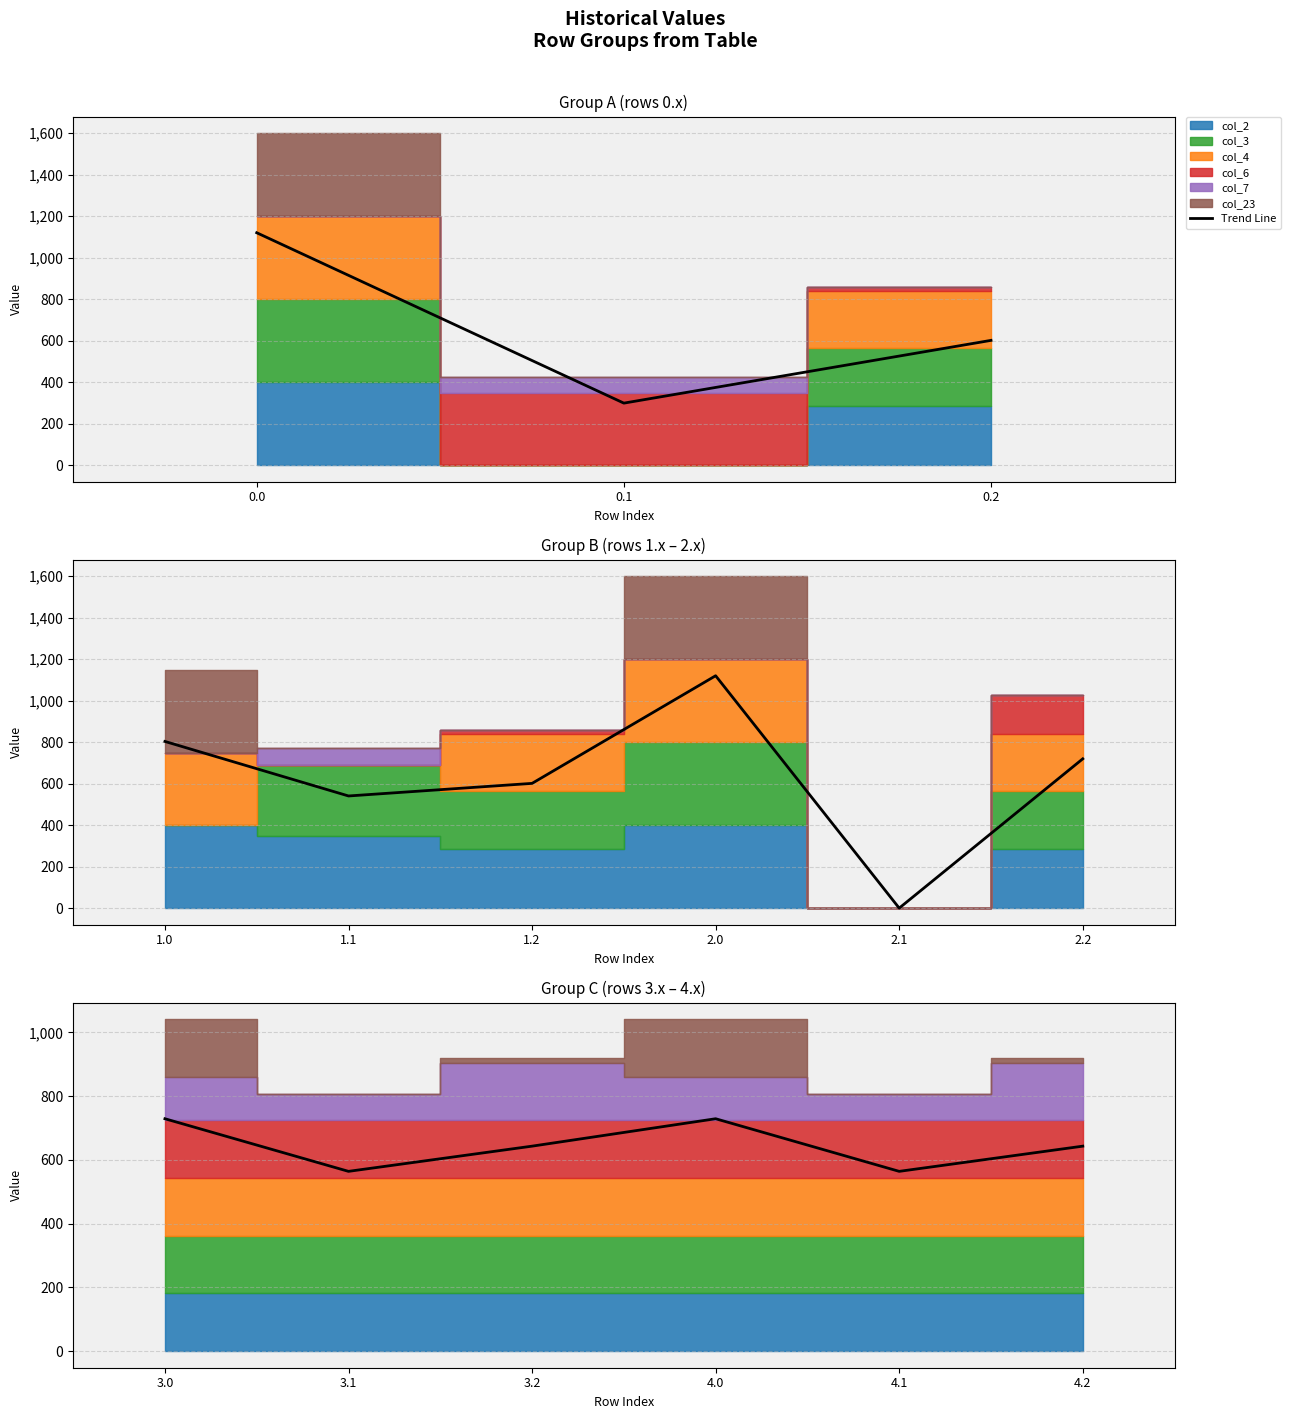

The value at 3.0 is 188.6. True or false?

False